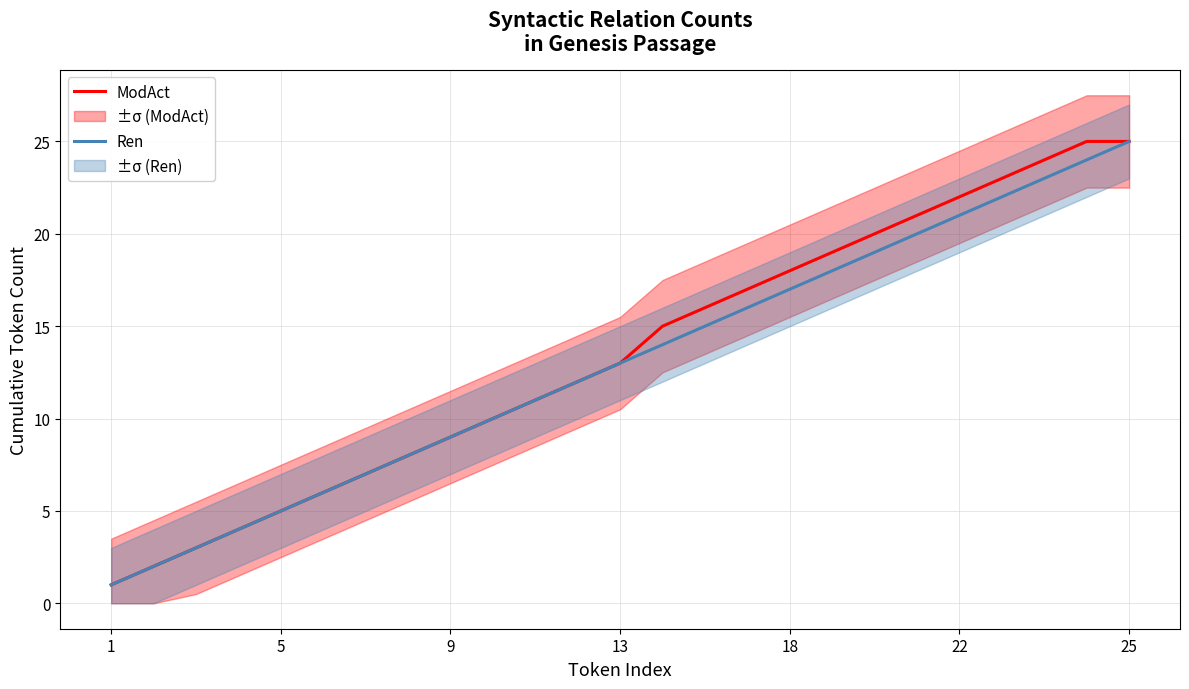

What is the maximum value for ModAct?

25